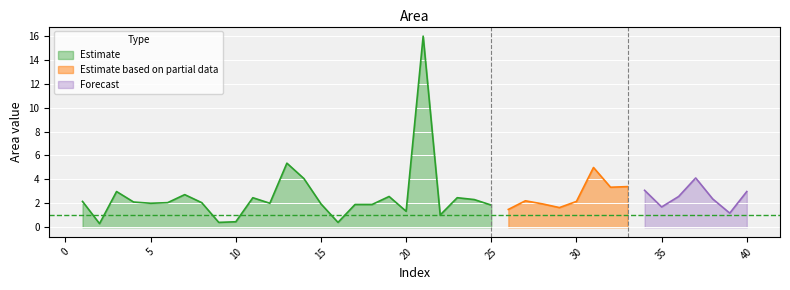

What is the change in value from 7 to 11?

-0.3